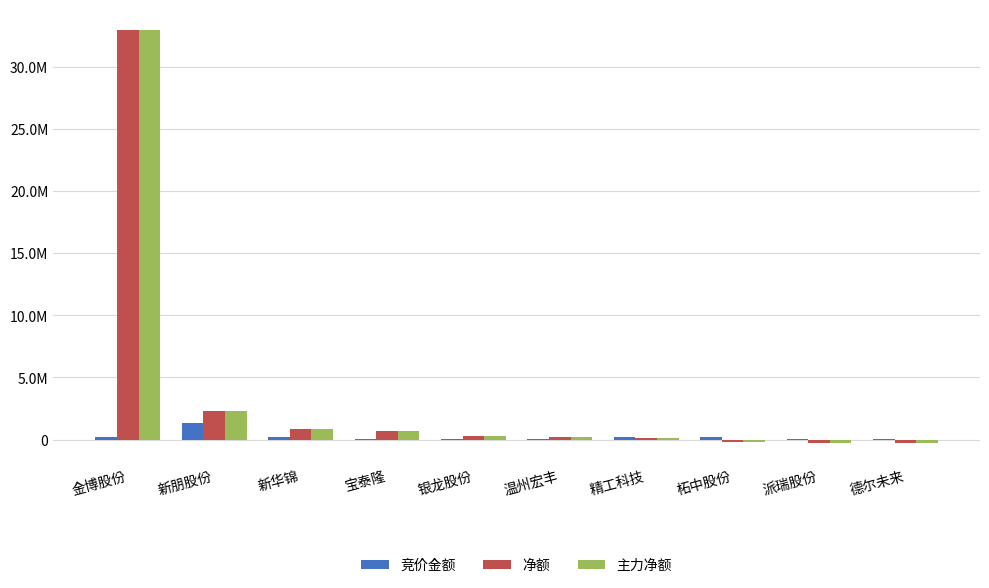

What is the minimum value for 净额?

-311999